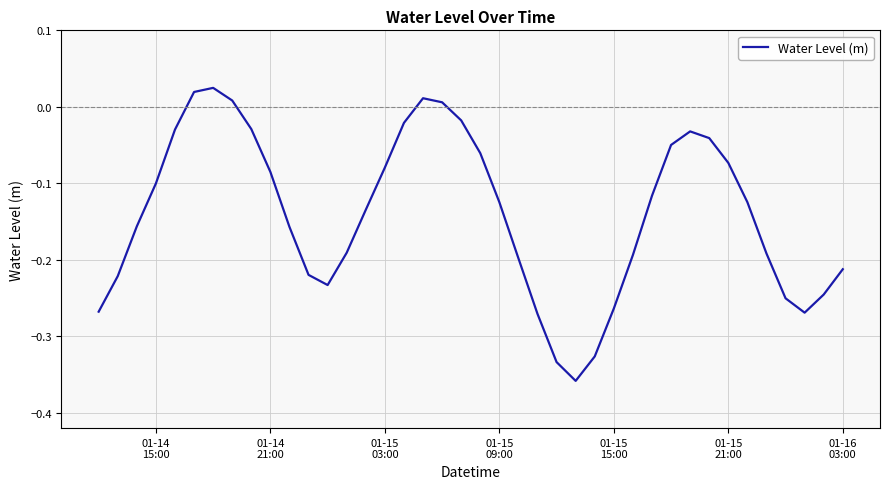

What is the difference between the maximum and minimum values?

0.4